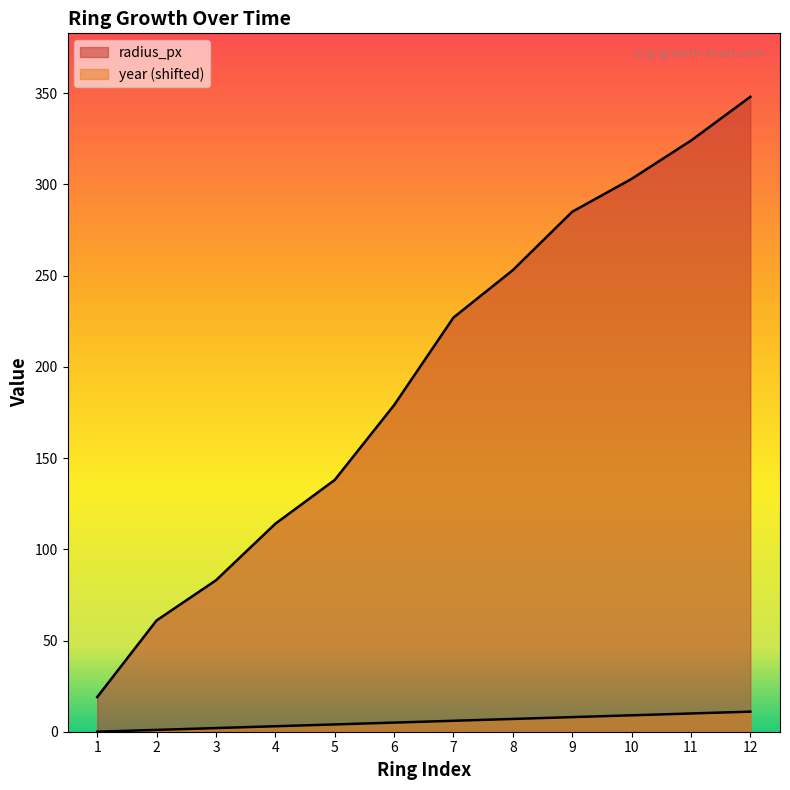

What is the average value of the radius_px series?

194